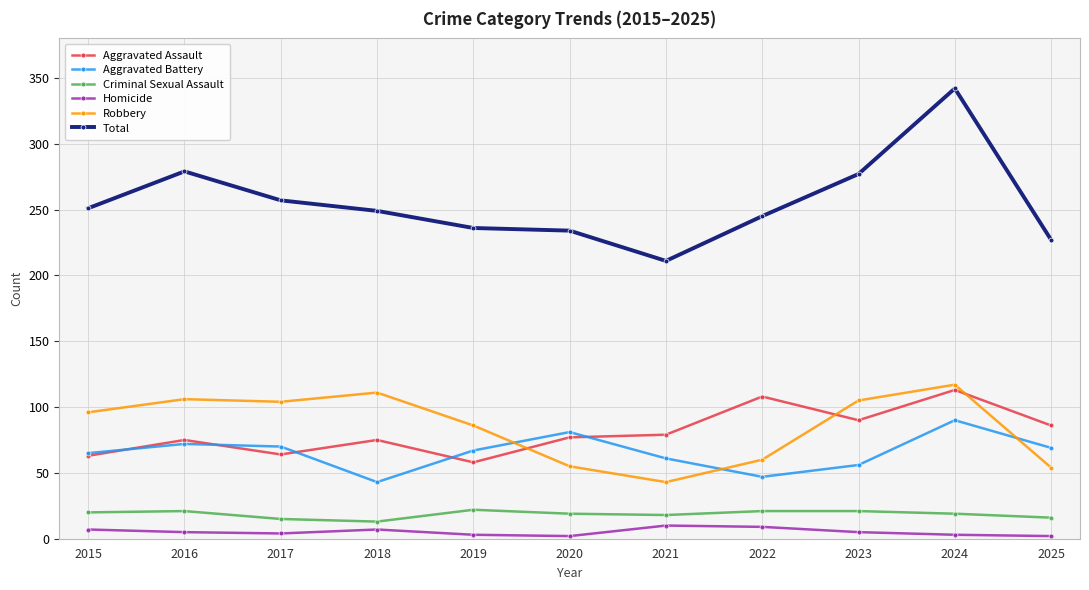

True or false: Total and Criminal Sexual Assault cross at least once.

False